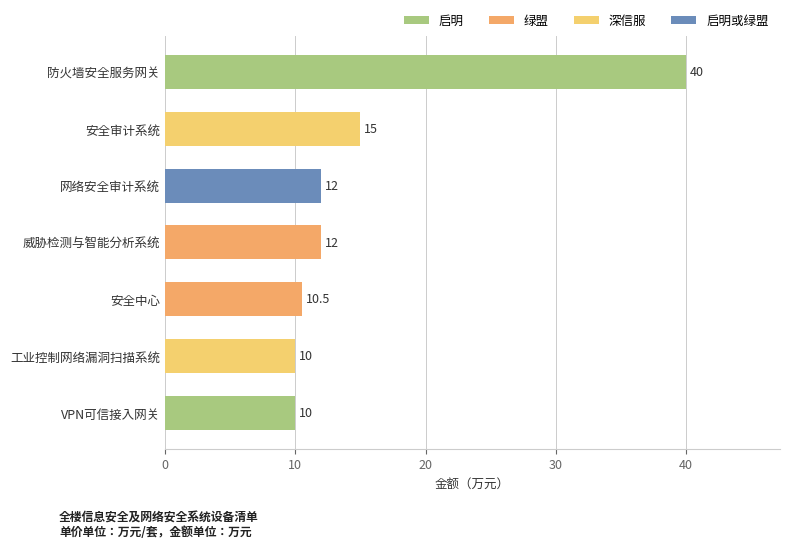

What is the average value?

15.6